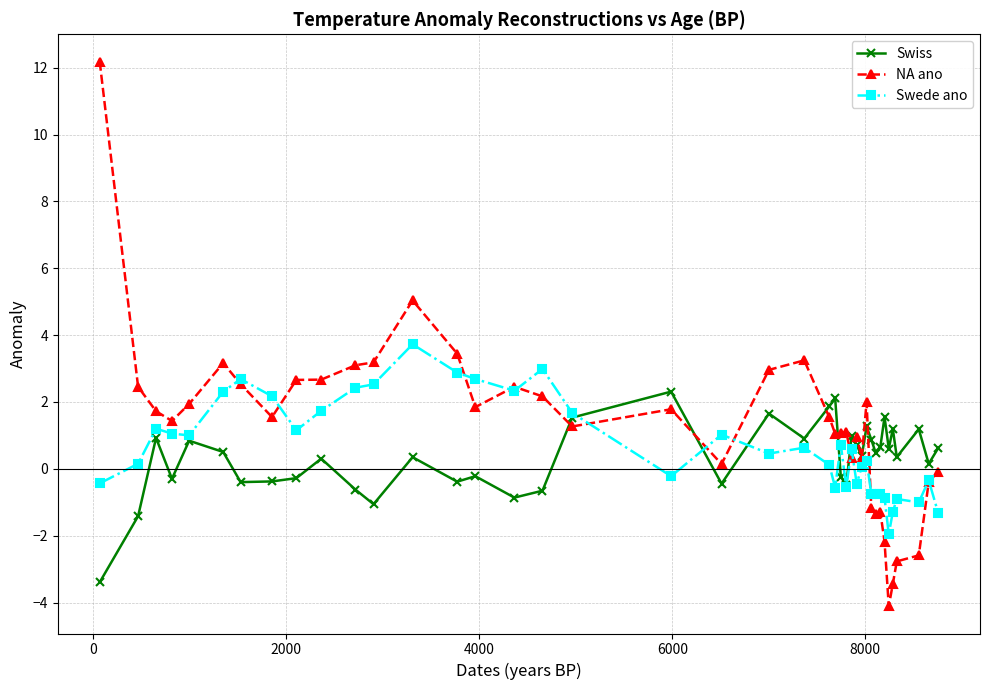

Rank the series by their maximum value, from lowest to highest.

Swiss, Swede ano, NA ano